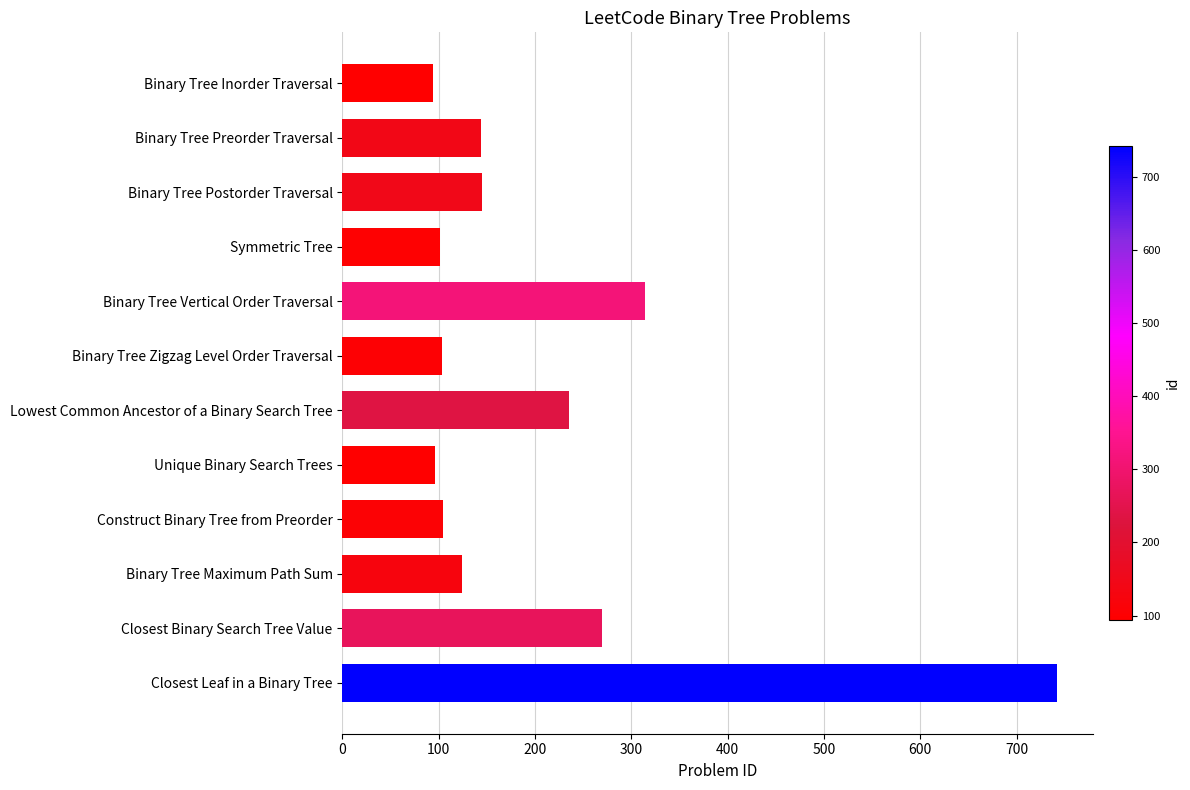

Which has a higher value, Binary Tree Maximum Path Sum or Binary Tree Vertical Order Traversal?

Binary Tree Vertical Order Traversal